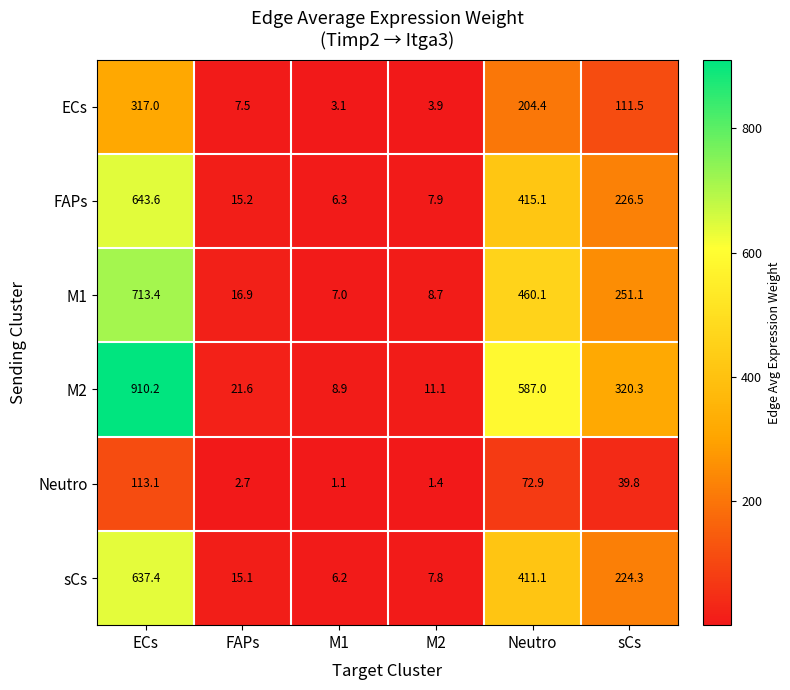

What is the difference between the highest and lowest values at M1?

7.8